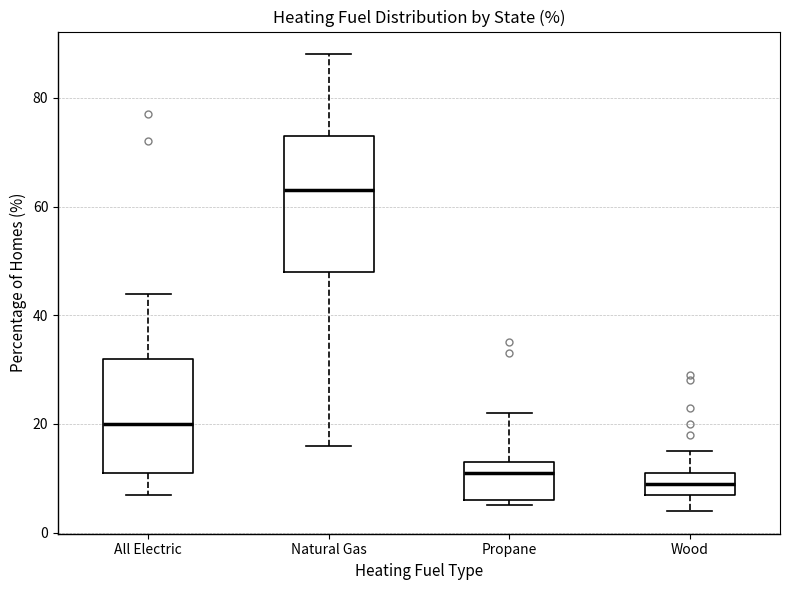

Reading left to right, read every box against the y-axis: the position of its median line, the range the box covers, and the ends of its whiskers. The values are not printed on the chart, so give them approximately, as read against the axis.

All Electric: median 20, box 12 to 32, whiskers 8 to 44
Natural Gas: median 64, box 48 to 74, whiskers 16 to 88
Propane: median 12, box 6 to 14, whiskers 6 (just below the box's lower edge) to 22
Wood: median 10, box 8 to 12, whiskers 4 to 16